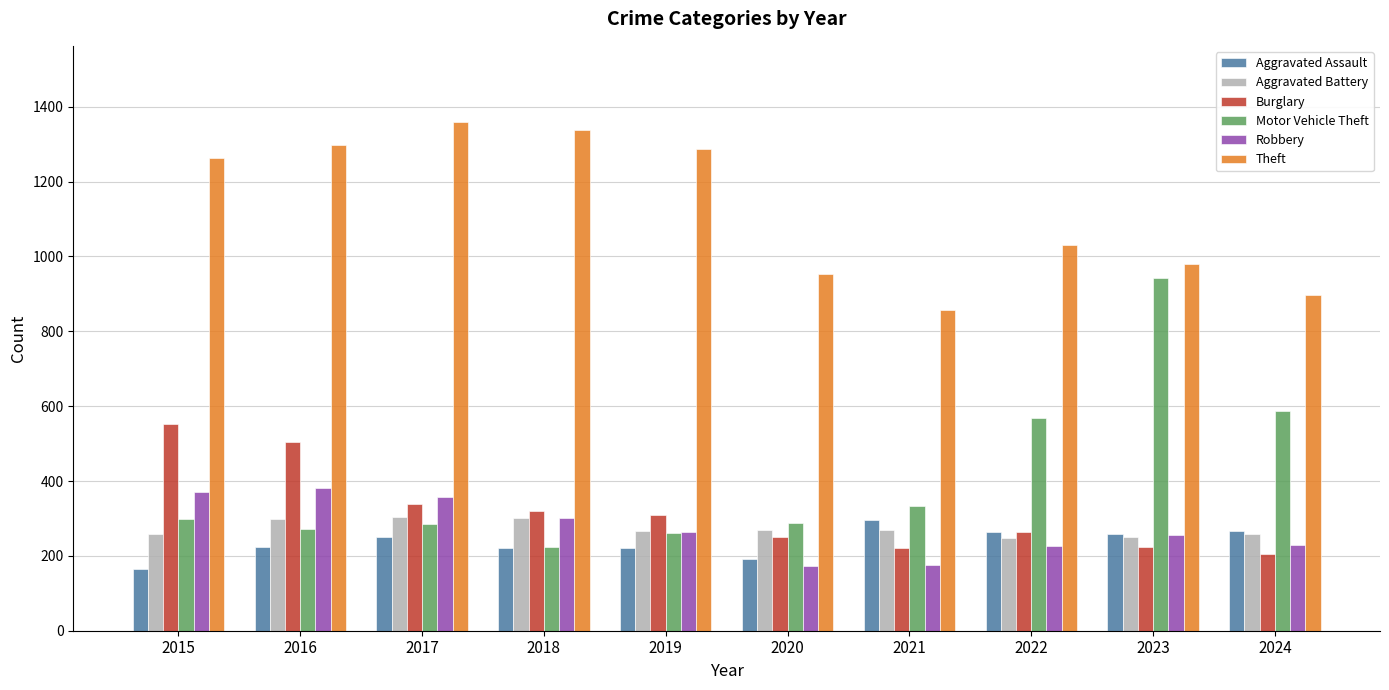

What is the total value across all series at 2023?

2915